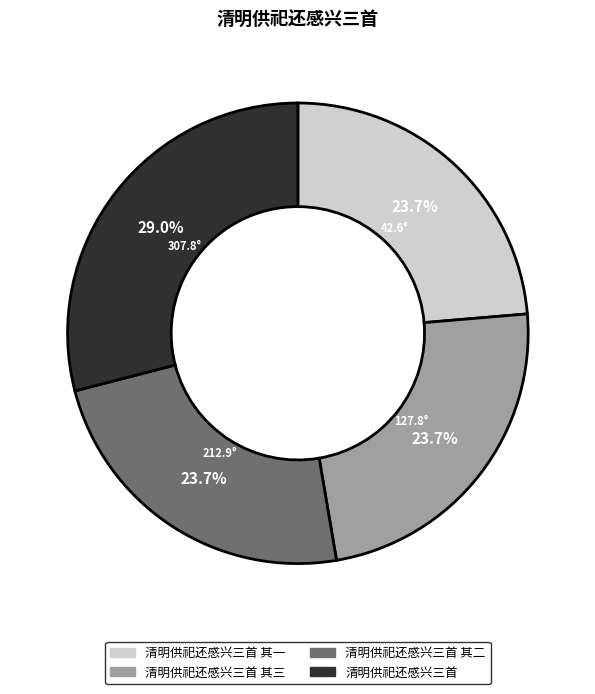

Is there a majority slice in this chart?

No